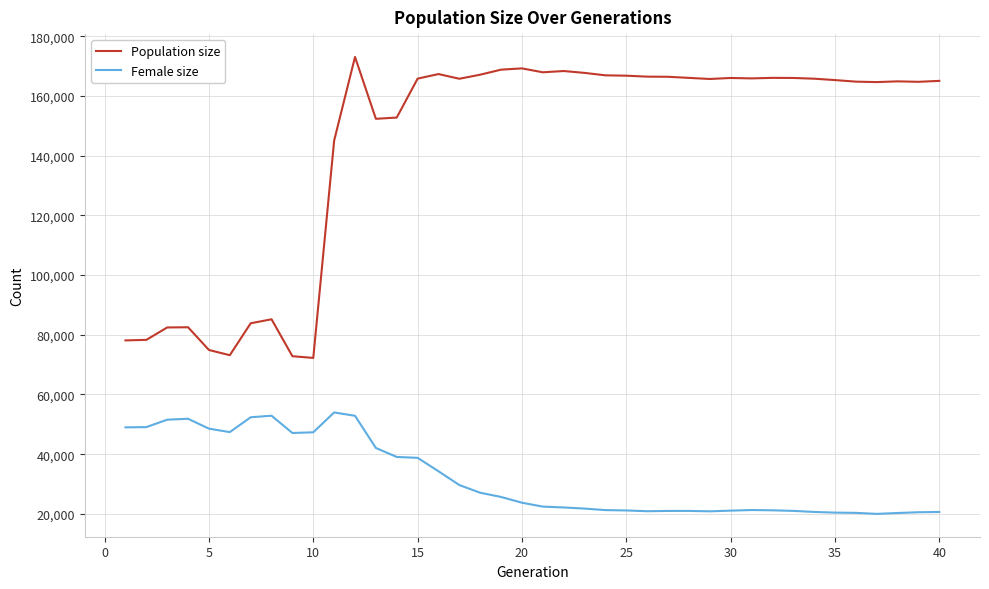

What is the highest value of the Population size series?

173093